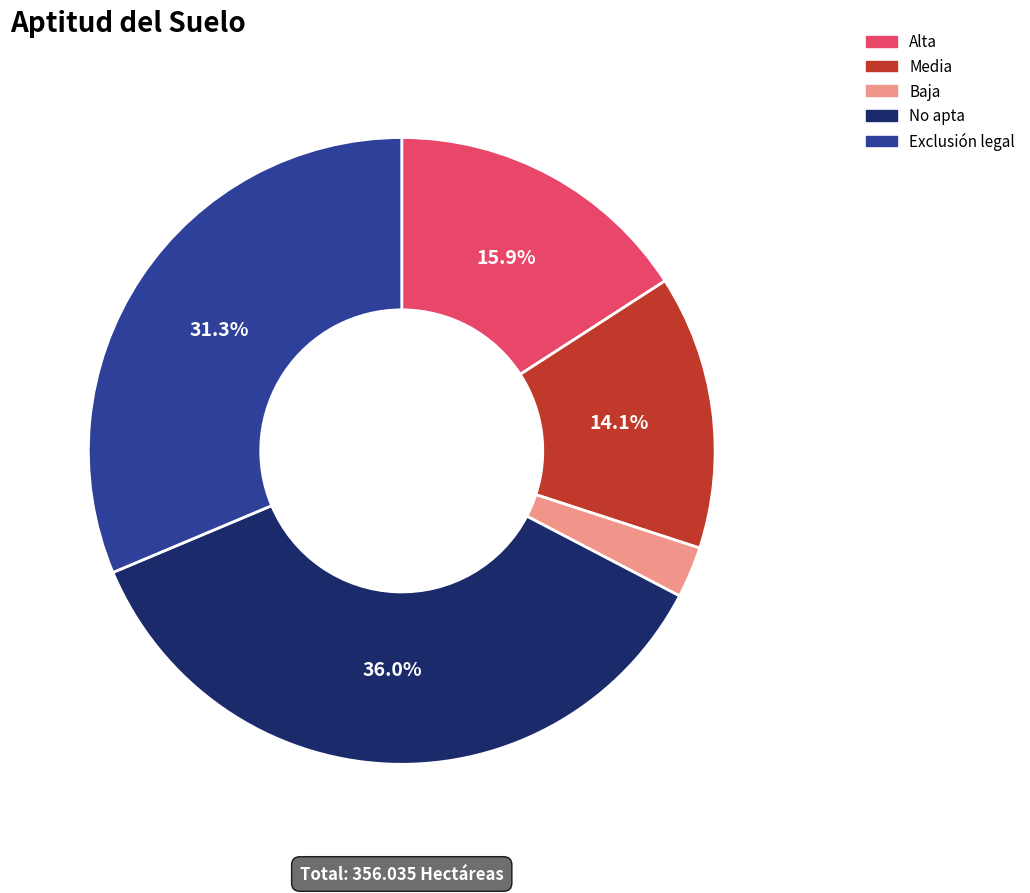

The Baja slice represents 3% of the pie. True or false?

True